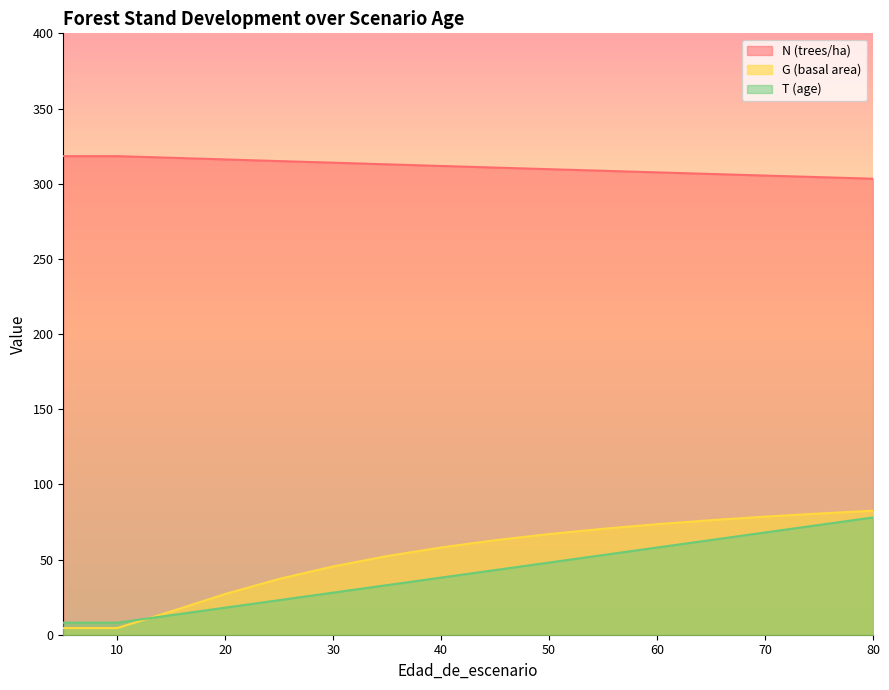

At how many categories does at least one series exceed 7?

17